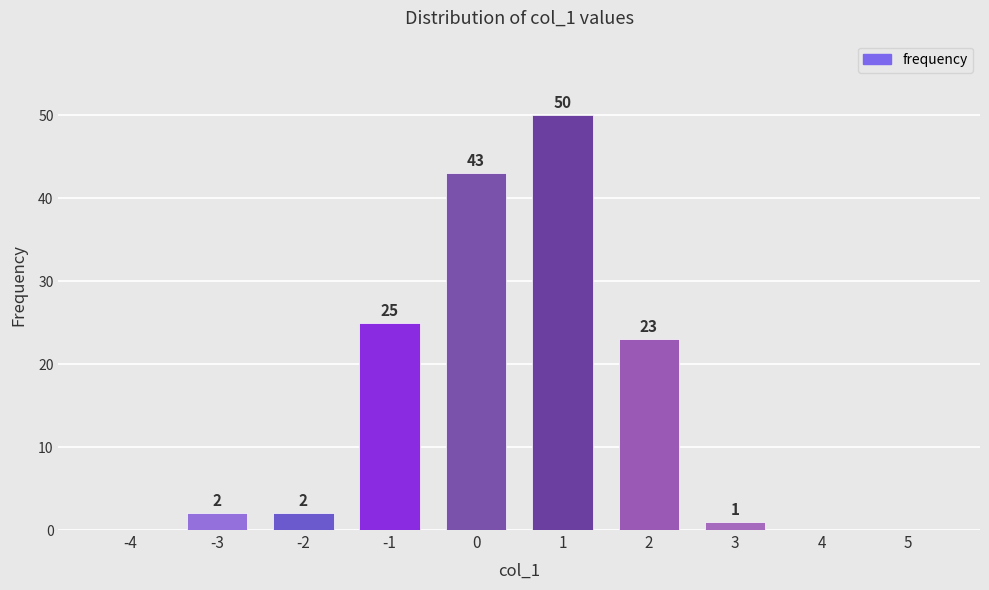

Reading left to right, extract all data points from this chart.

-4=0	-3=2	-2=2	-1=25	0=43	1=50	2=23	3=1	4=0	5=0